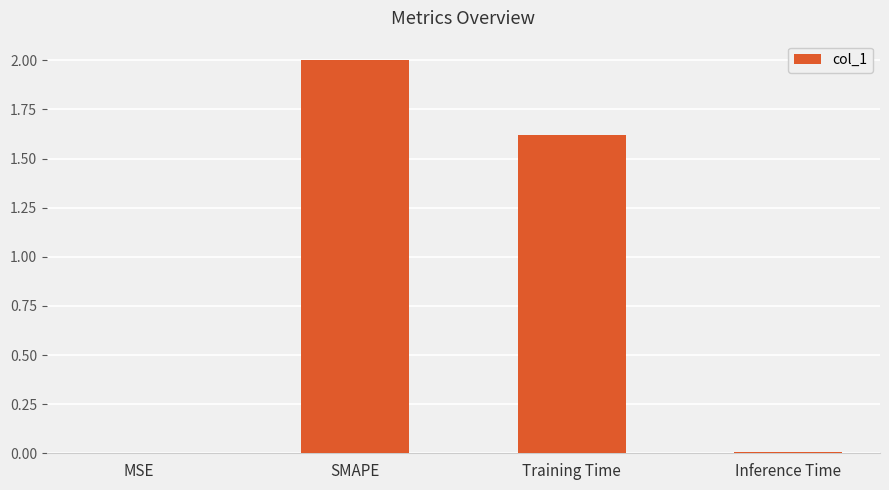

Which category has the highest value across all series?

SMAPE